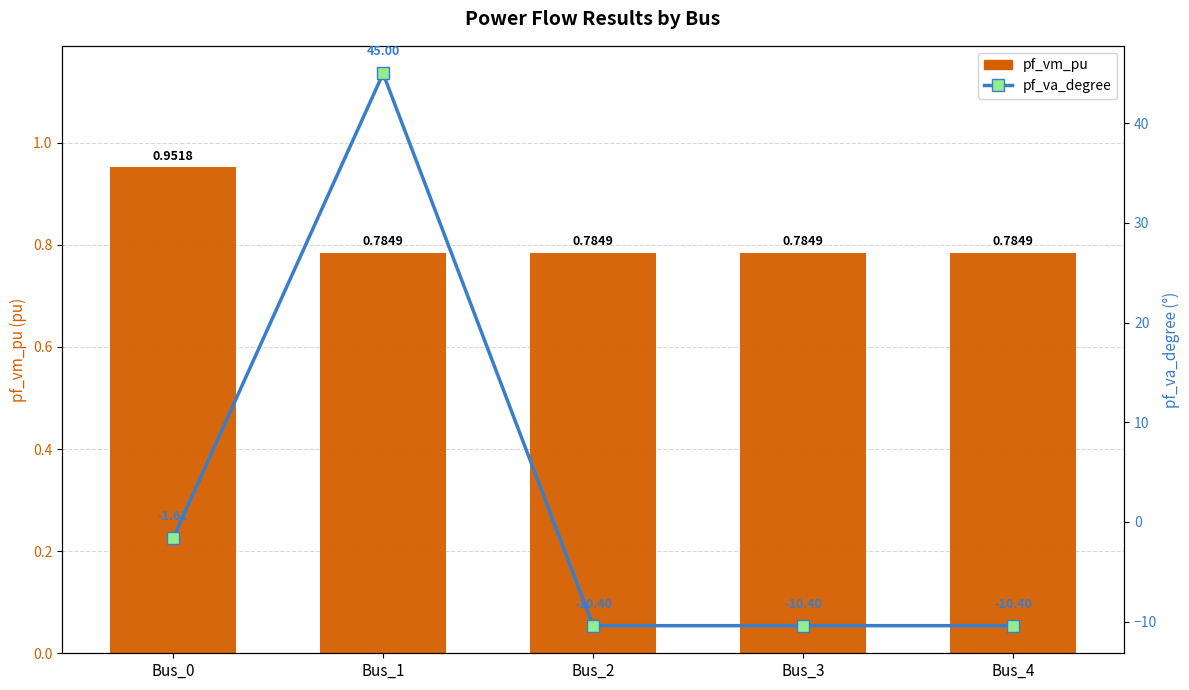

What is the difference between the maximum and minimum values in the pf_va_degree series?

55.4